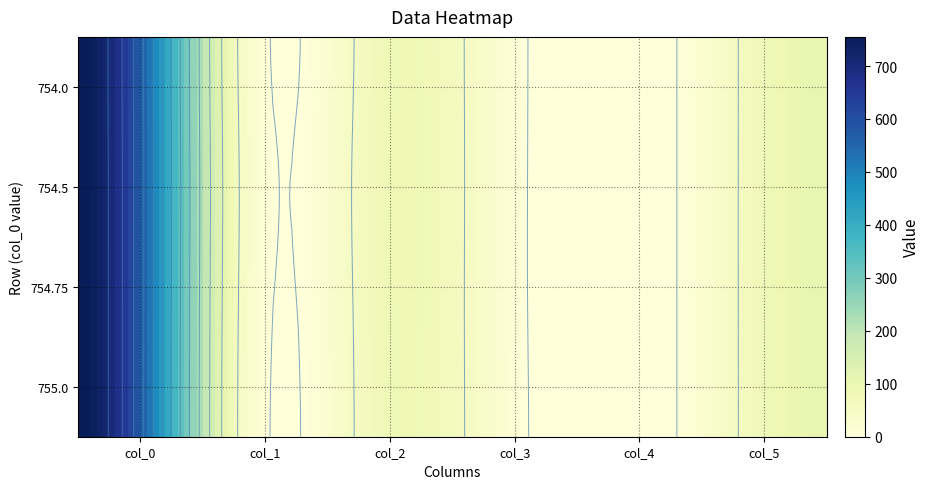

Count the number of data series in this chart.

4